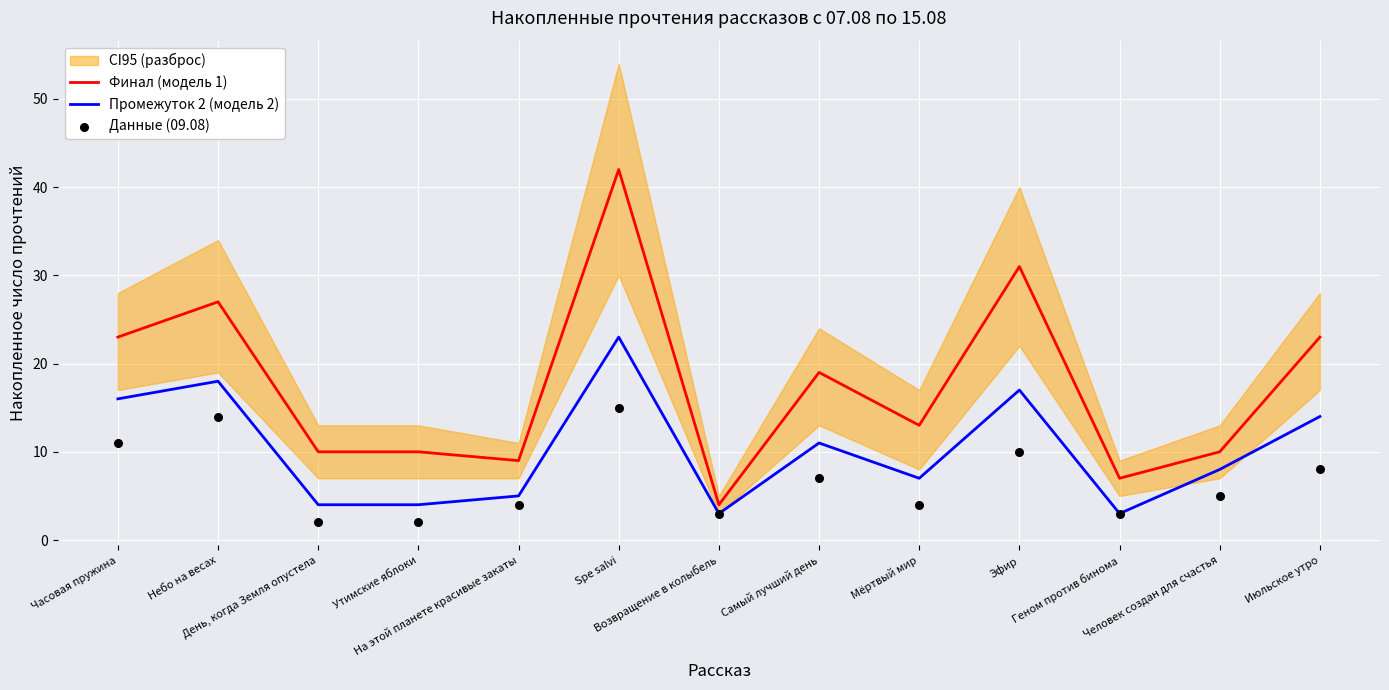

At which category is the sum across all series the highest?

Spe salvi